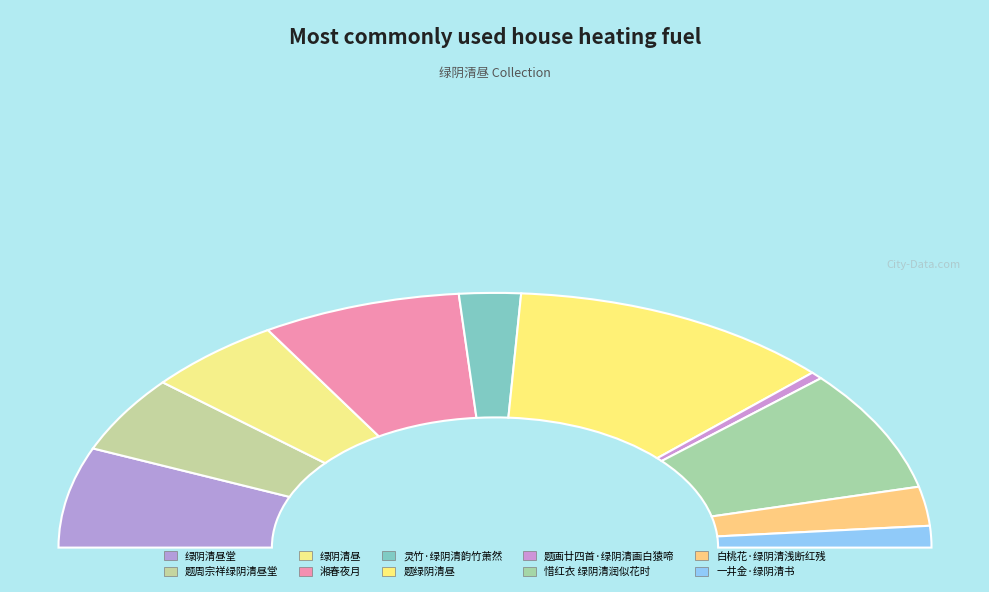

What percentage is the 绿阴清昼 slice, to the nearest percent?

10%